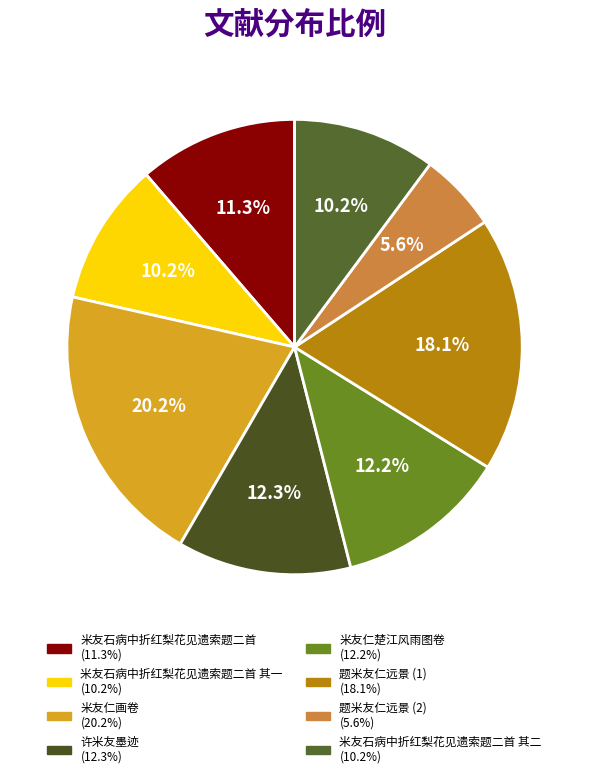

Rank the categories by value from lowest to highest.

题米友仁远景, 米友石病中折红梨花见遗索题二首 其一, 米友石病中折红梨花见遗索题二首 其二, 米友石病中折红梨花见遗索题二首, 米友仁楚江风雨图卷, 许米友墨迹, 题米友仁远景, 米友仁画卷